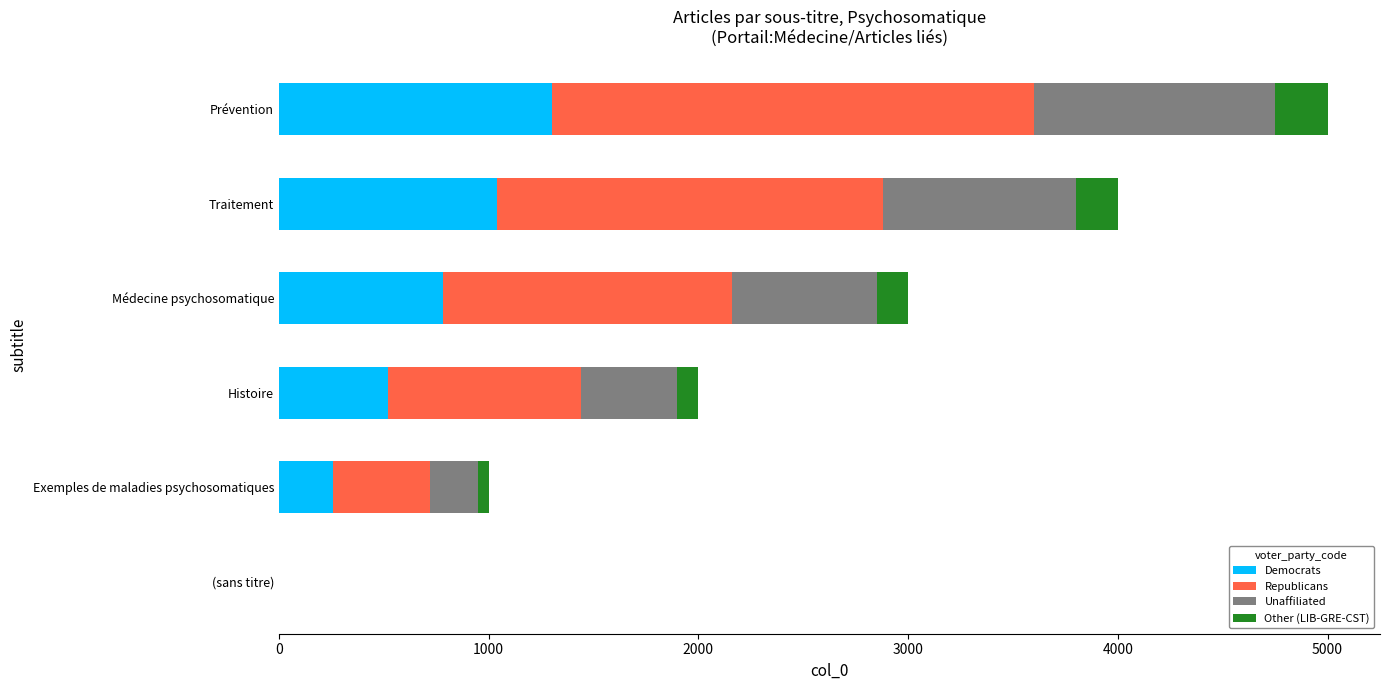

What is the sum of the Democrats values at Prévention and (sans titre)?

1300